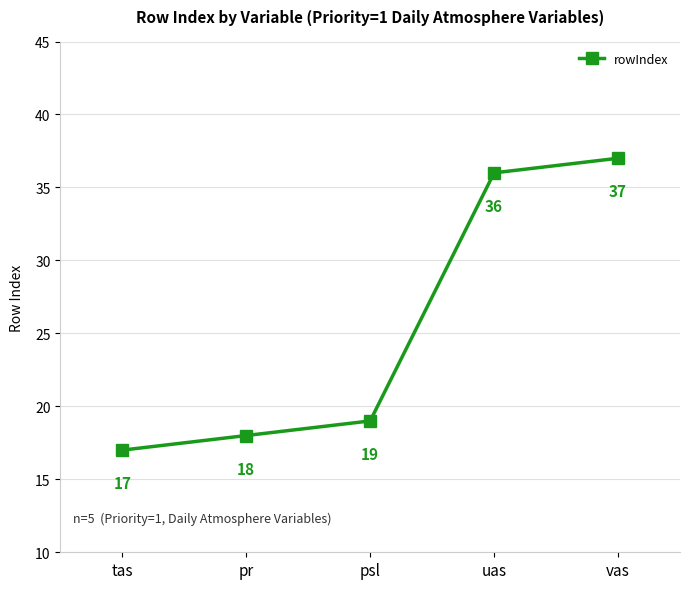

What is the smallest value displayed?

17